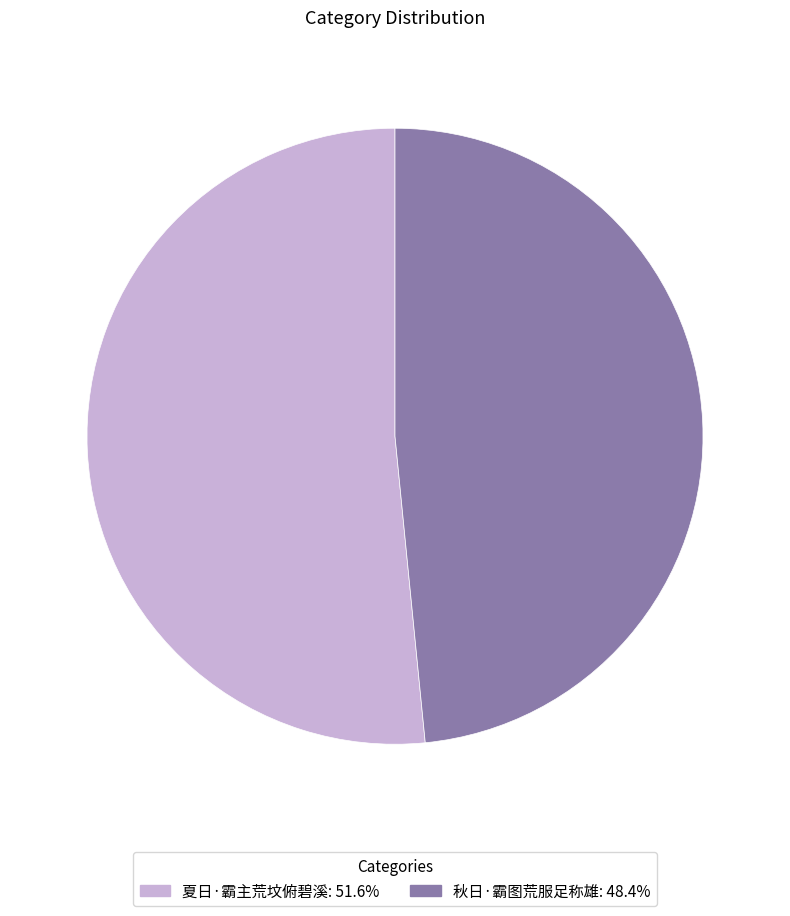

Between 秋日·霸图荒服足称雄 and 夏日·霸主荒坟俯碧溪, which is larger?

夏日·霸主荒坟俯碧溪